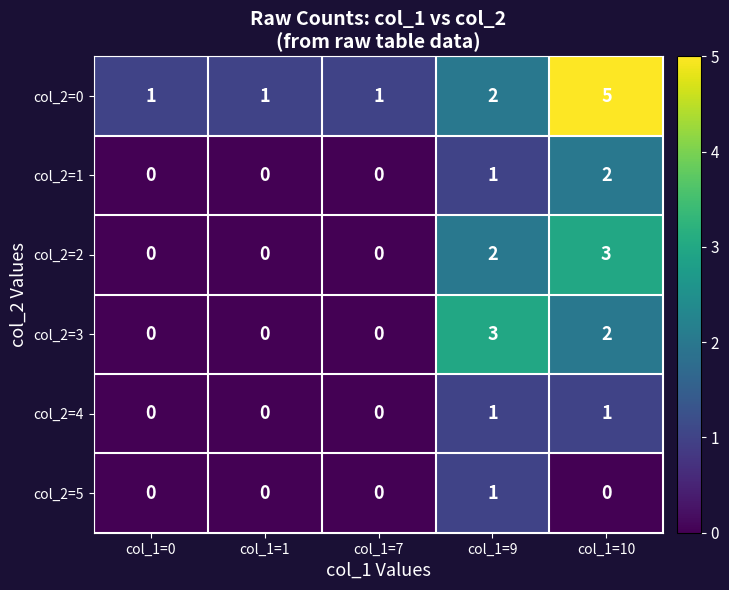

Reading left to right, list all the values displayed in this chart.

col_2=0: 1	1	1	2	5
col_2=1: 0	0	0	1	2
col_2=2: 0	0	0	2	3
col_2=3: 0	0	0	3	2
col_2=4: 0	0	0	1	1
col_2=5: 0	0	0	1	0